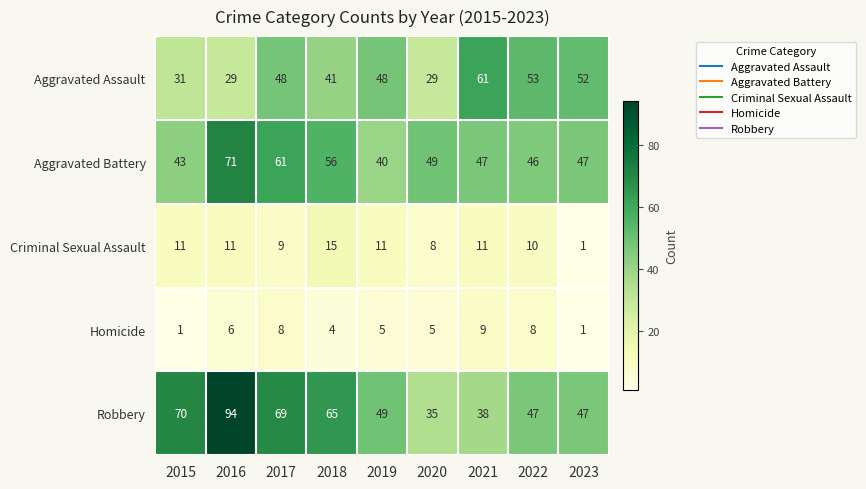

At which label does Criminal Sexual Assault reach its minimum?

2023